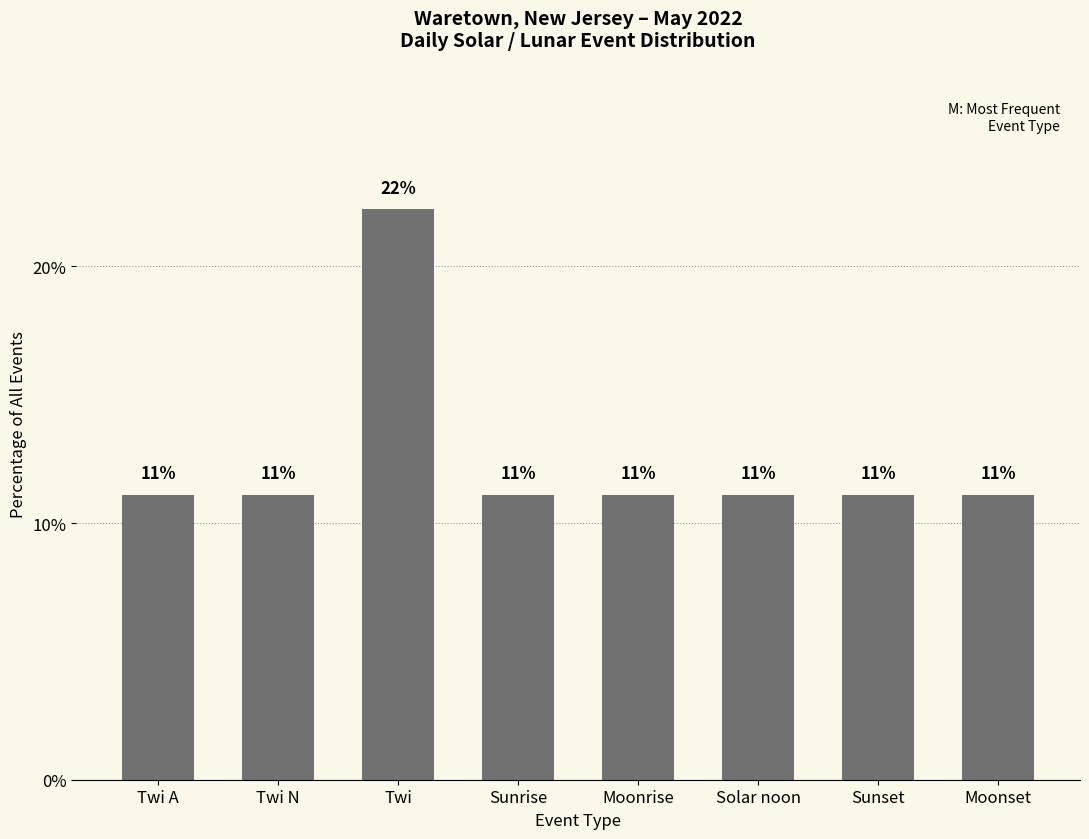

Read the value at Moonrise.

11.1